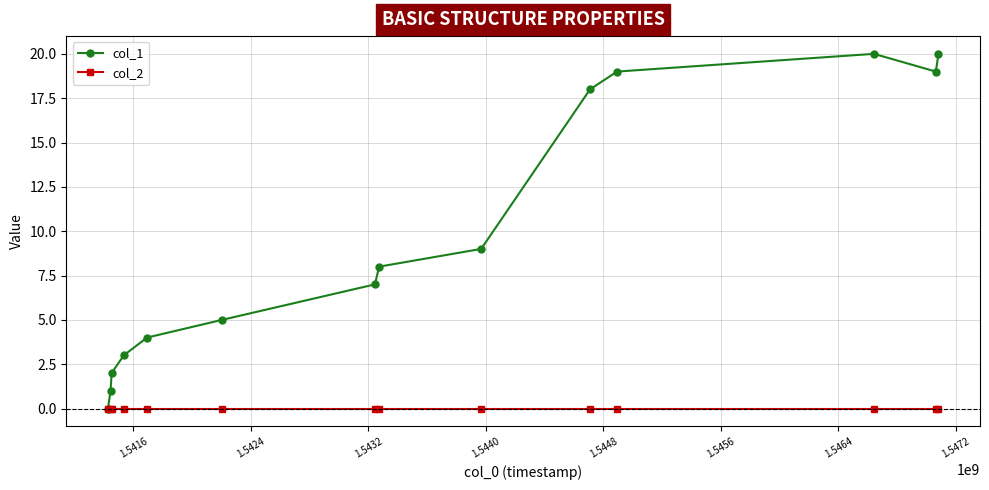

What is the maximum value shown in the chart?

20